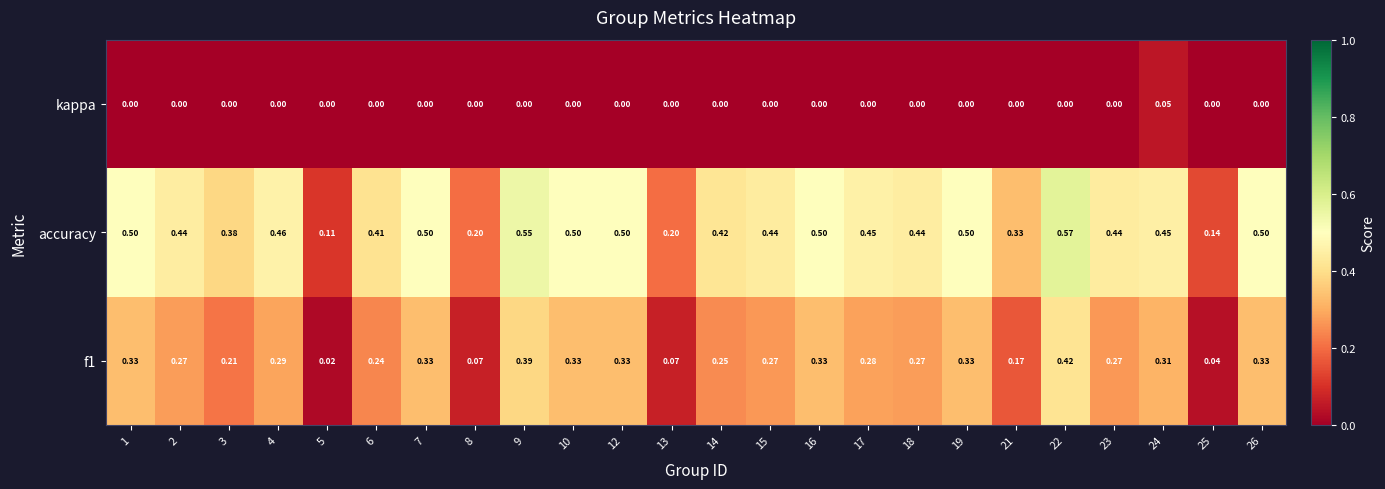

Is the value of f1 at 5 greater than the value of accuracy at 5?

No